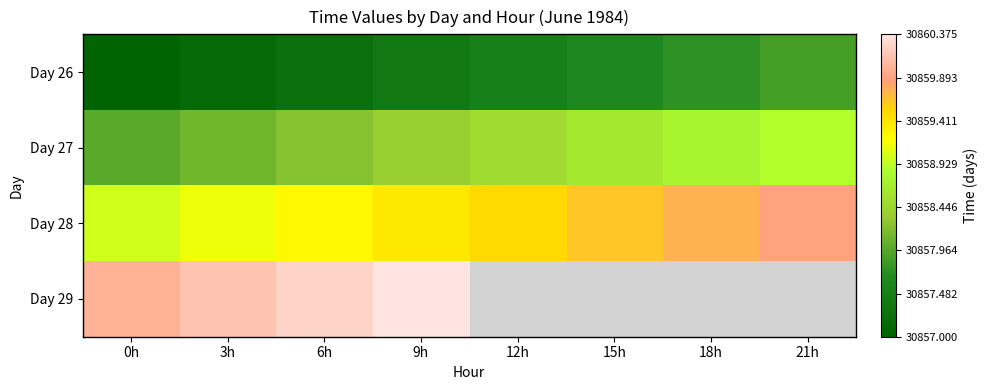

What is the minimum value shown in the chart?

30857.0